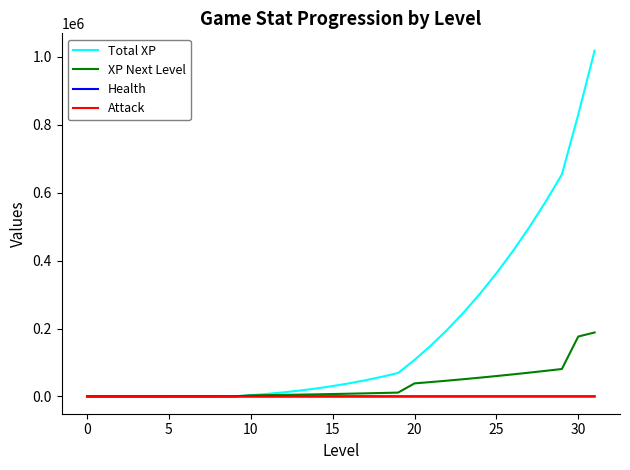

Which series has the largest total across all categories?

Total XP